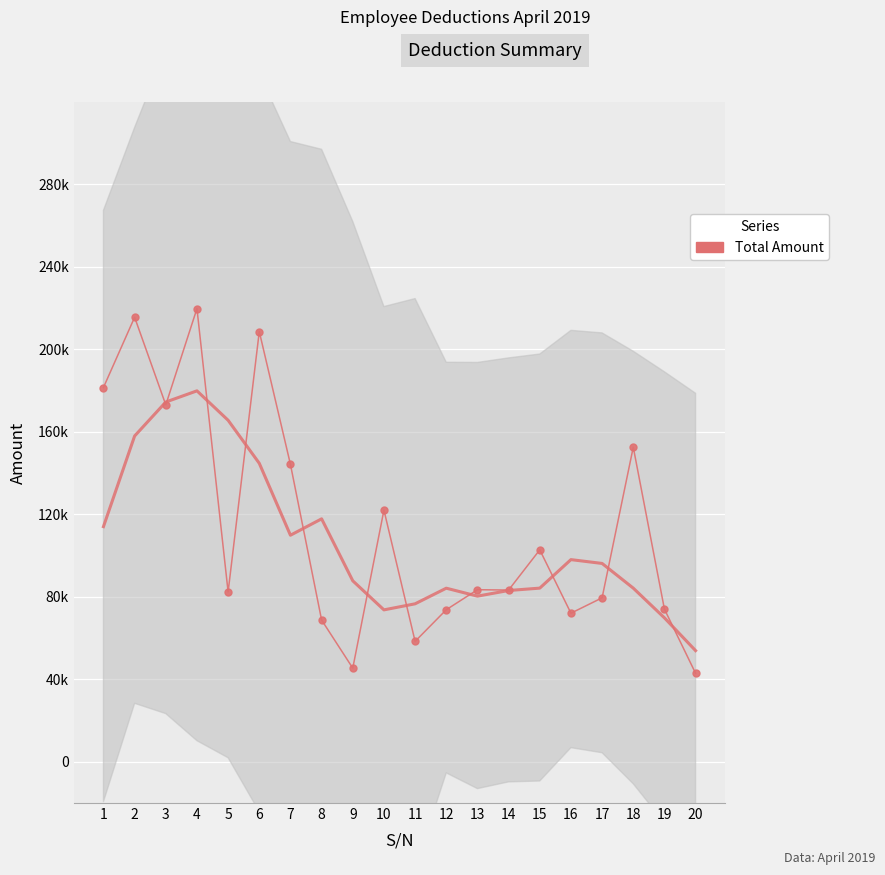

What is the sum of all values?

2284394.9